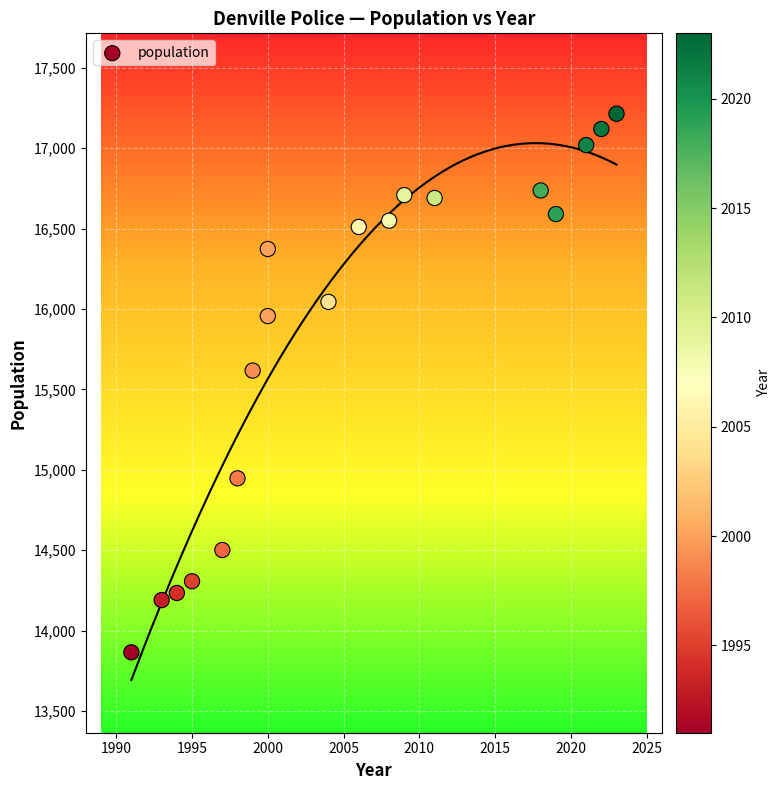

What Y value in the scatter plot is closest to 15539?

15617